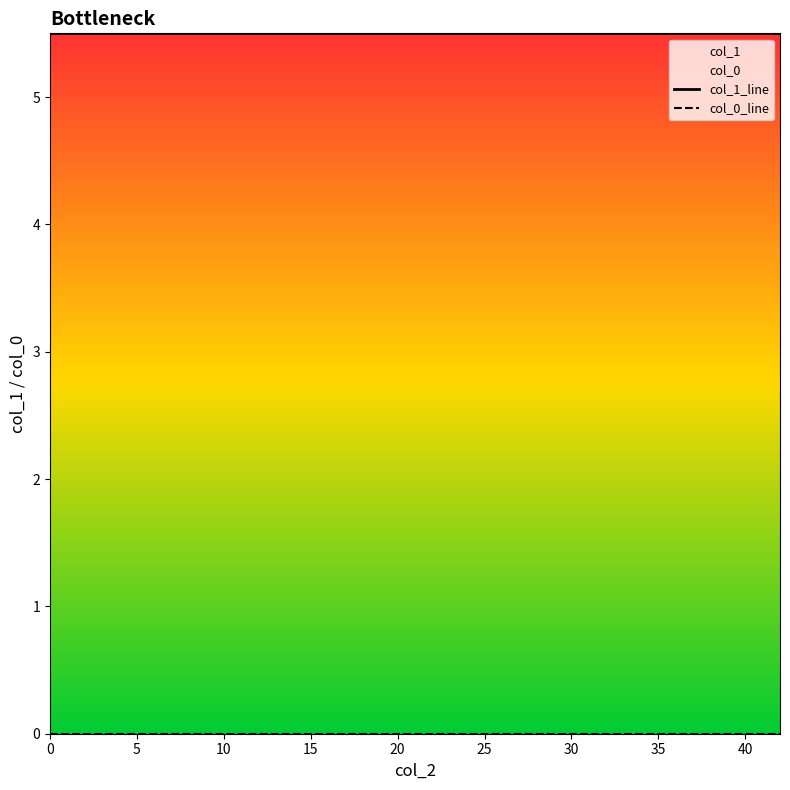

How many categories are shown in the chart?

15